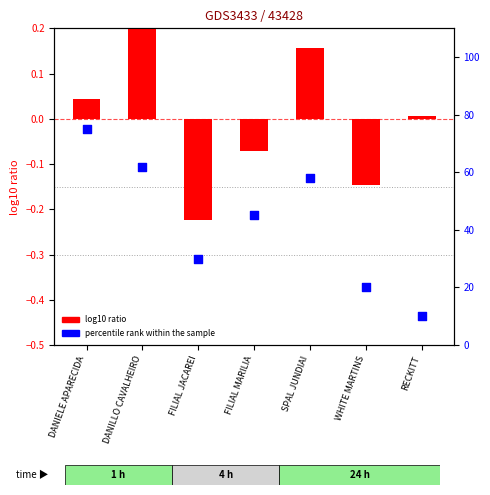

At how many categories does at least one series exceed 56?

3